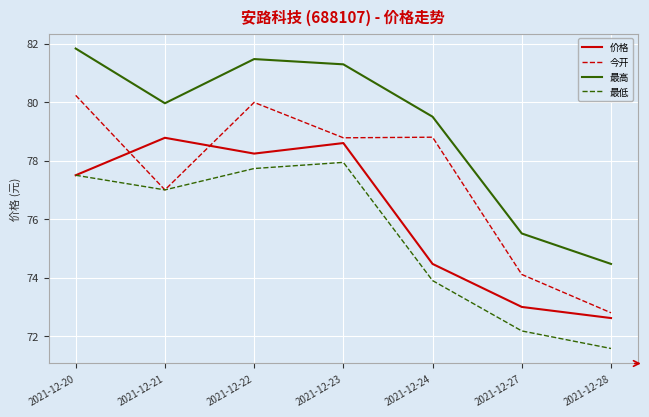

How many interior local peaks does the 最高 series have?

1